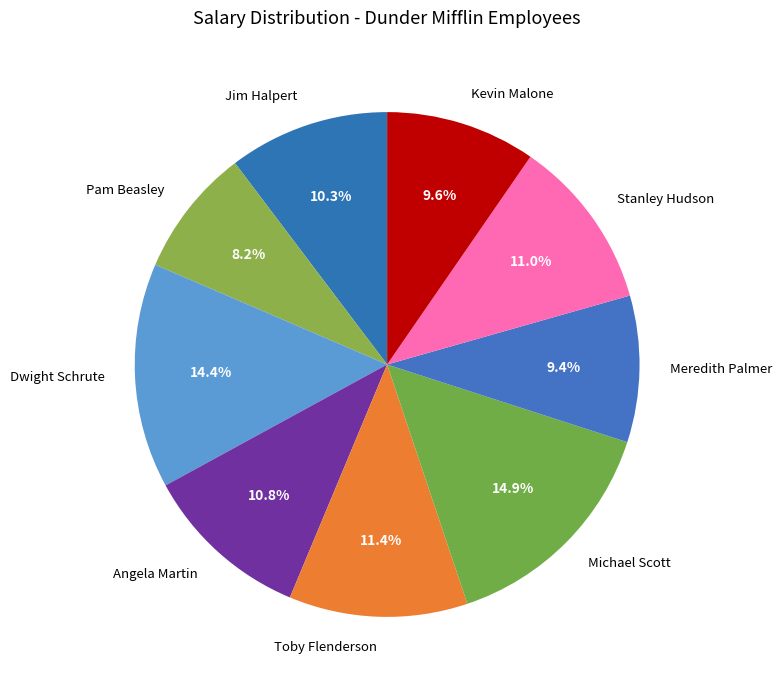

Is it true that Angela Martin is 11% of the pie?

True